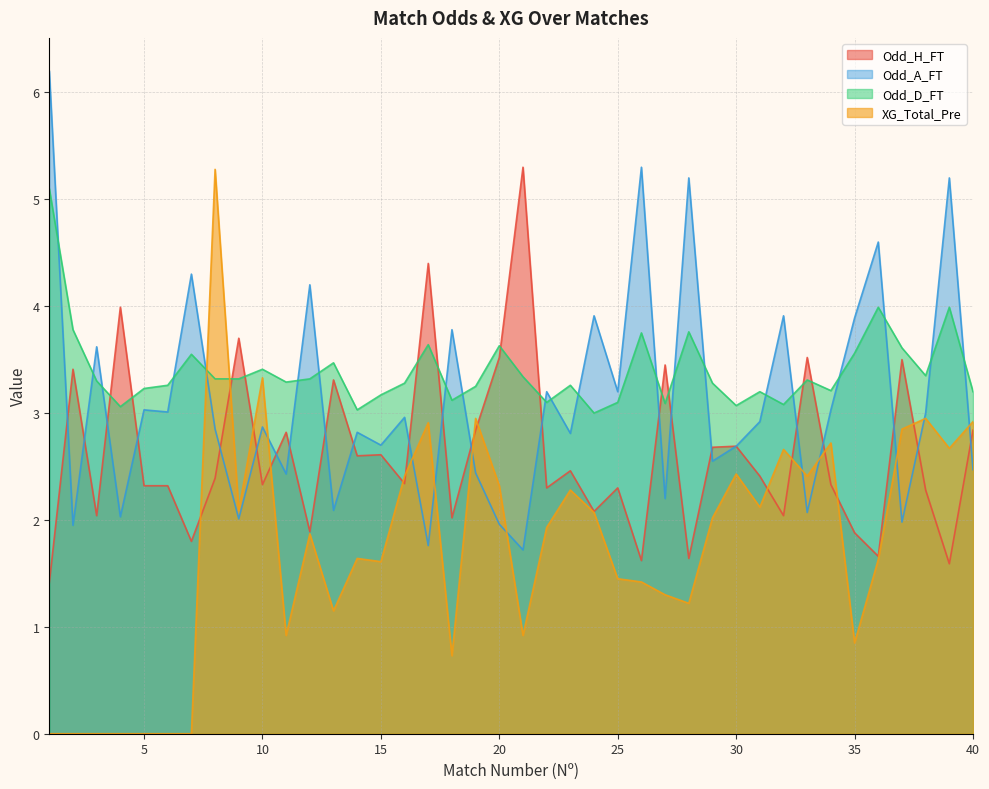

What is the value of the Odd_D_FT point at the 14th from the left?

3.0